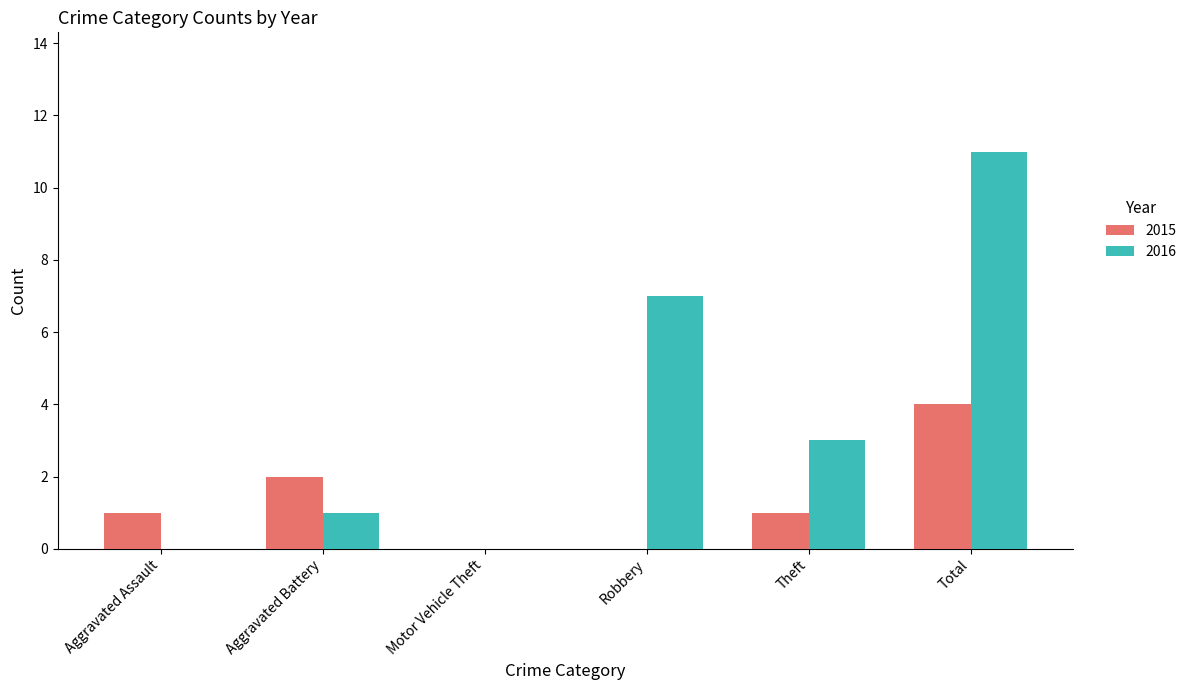

Which series has the largest total across all categories?

2016